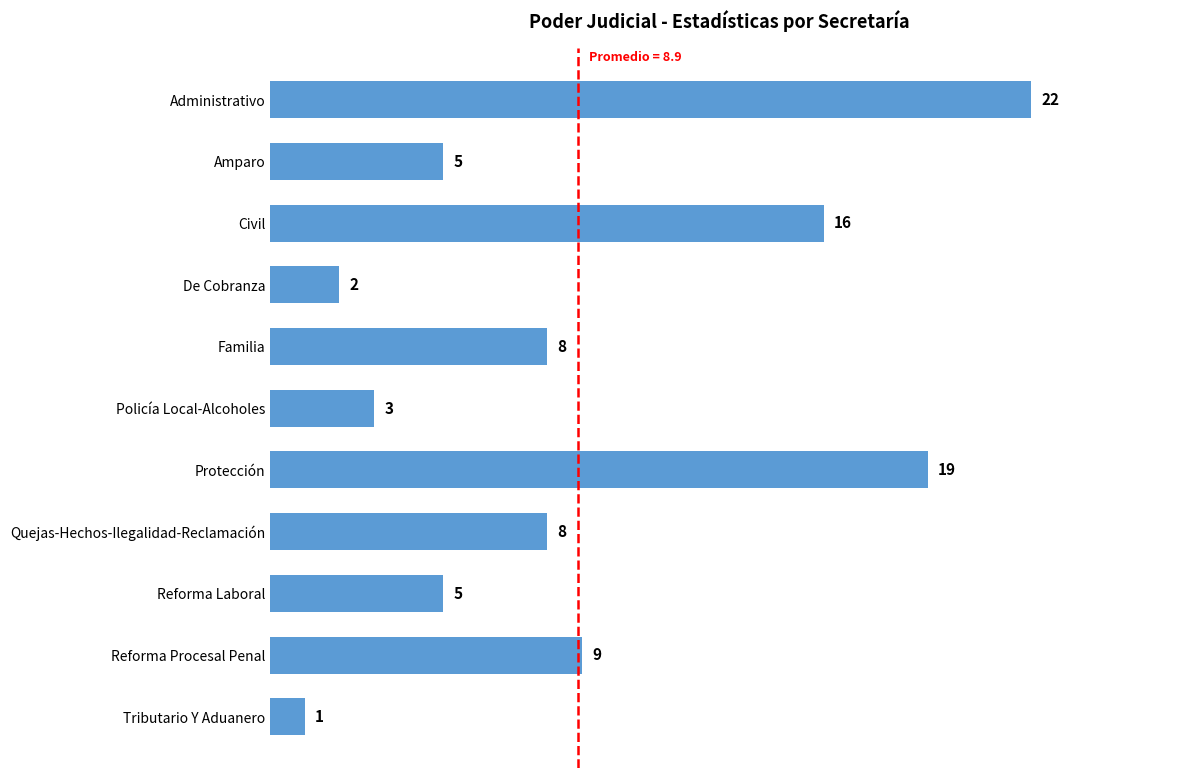

What is the difference between the maximum and minimum values?

21